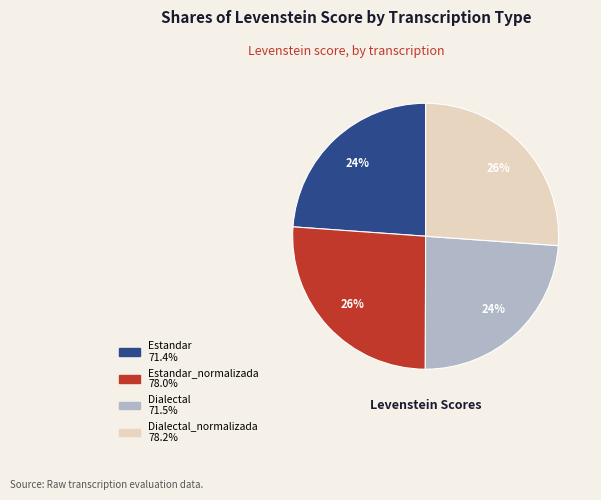

To the nearest percent, what is the average slice percentage?

25%